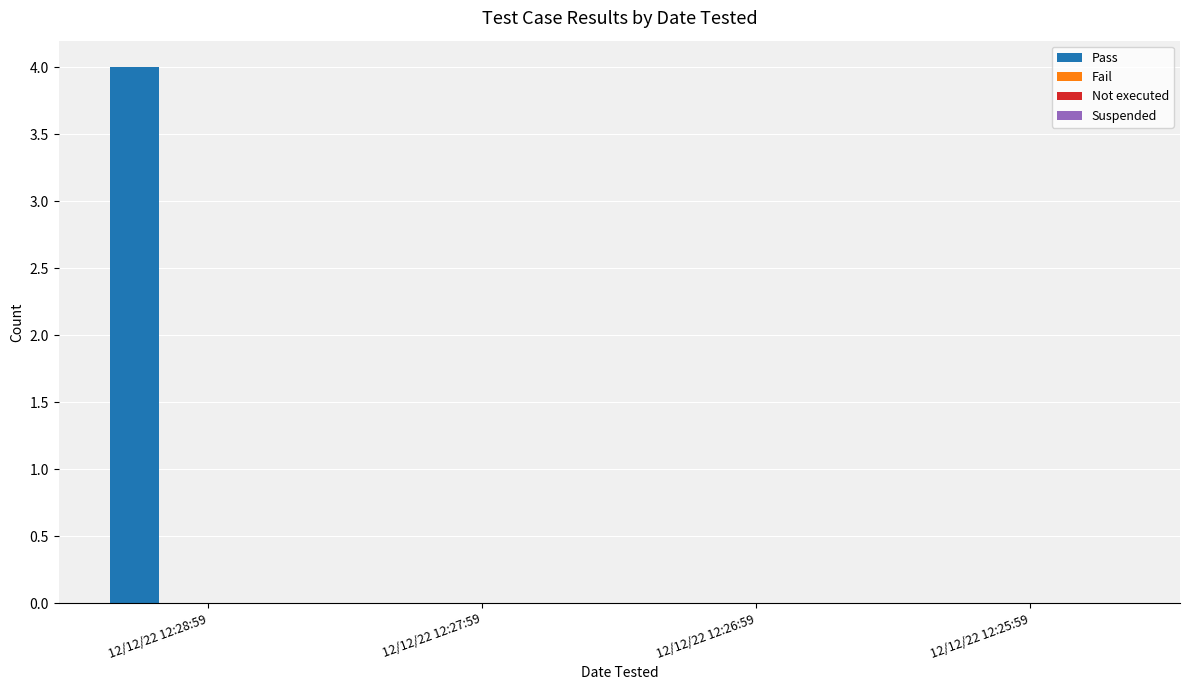

What is the greatest value displayed?

4